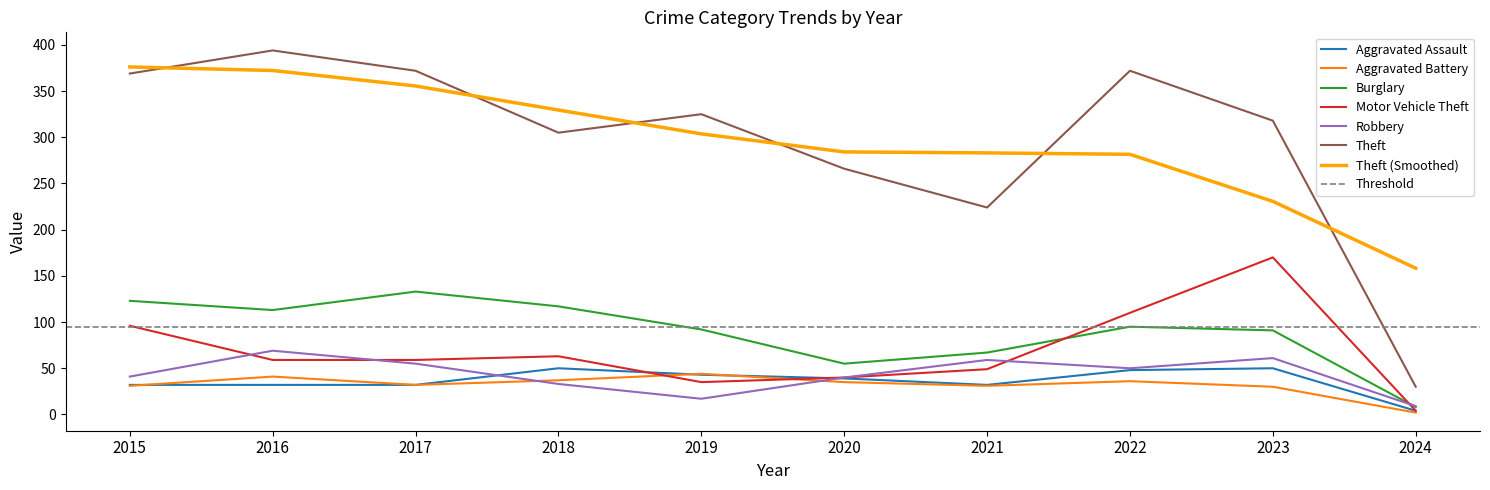

At how many categories does at least one series exceed 183?

9